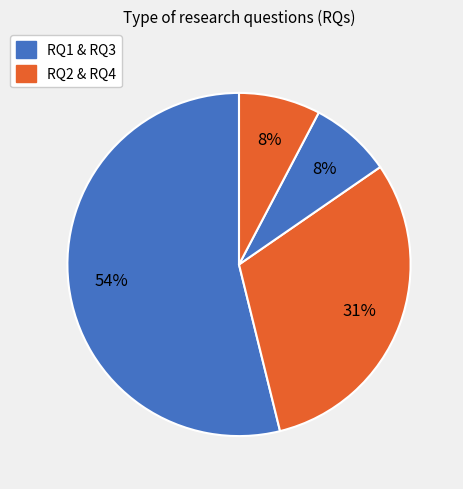

Which category accounts for the majority?

RQ1